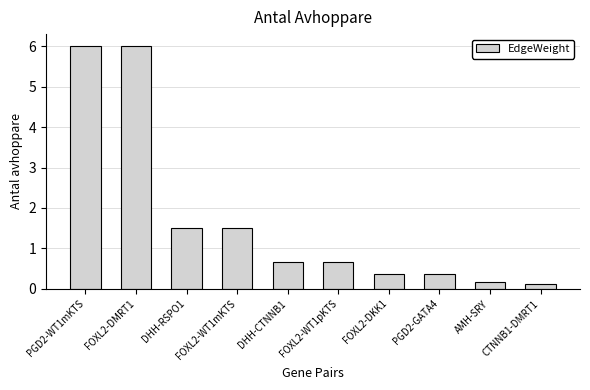

What is the approximate value at FOXL2-WT1pKTS?

0.7